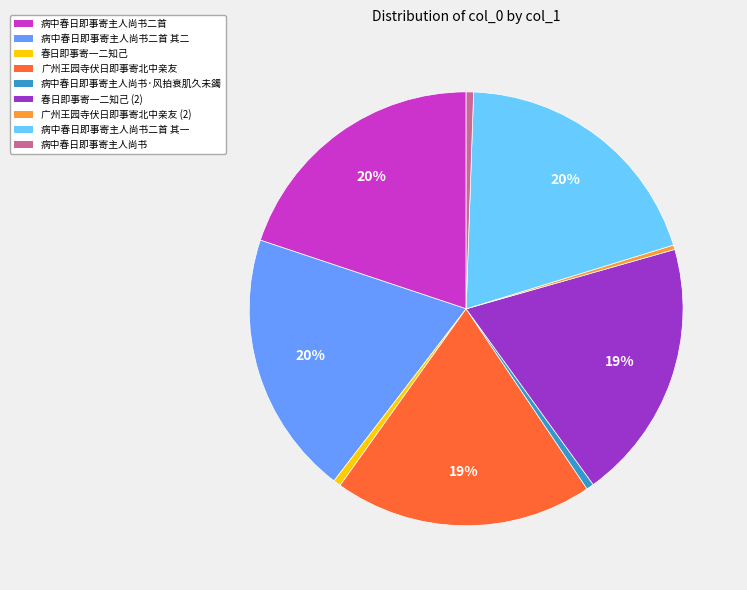

To the nearest percent, what portion does 病中春日即事寄主人尚书二首 其一 represent?

20%